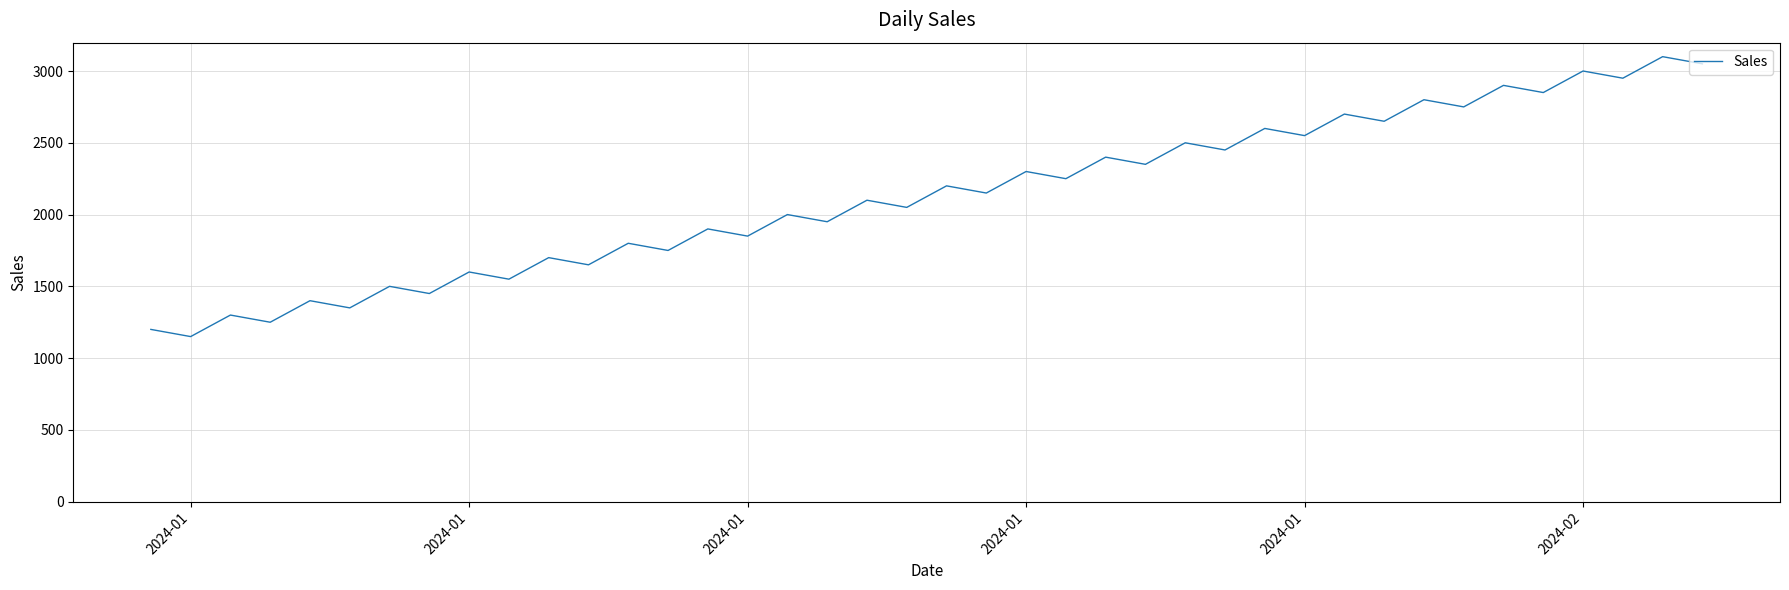

What is the difference between the maximum and minimum values?

1950